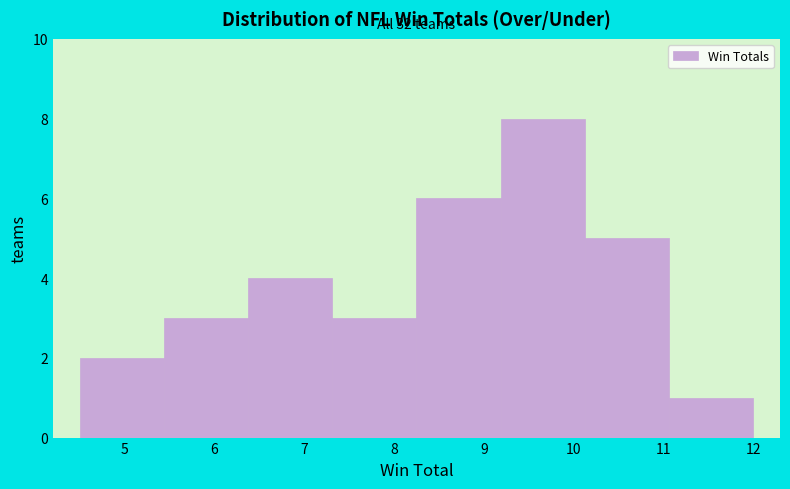

Which range on the x-axis has the tallest bar?

9.2 to 10.1